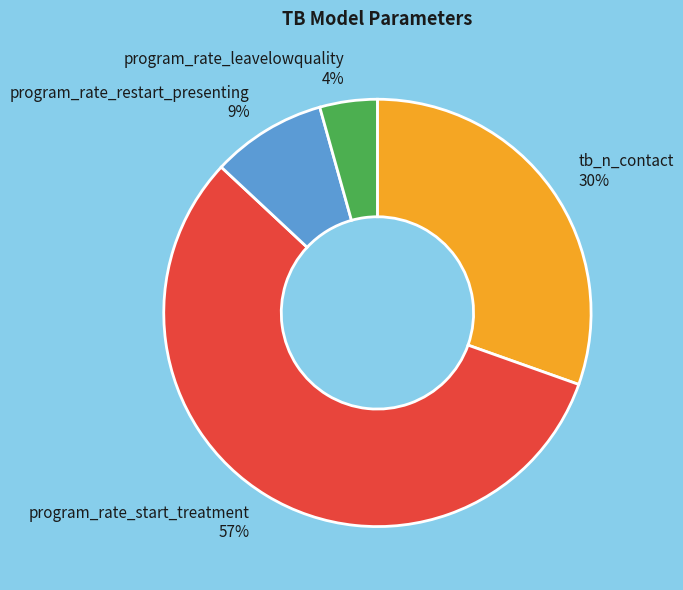

To the nearest percent, what is the difference between the program_rate_leavelowquality and tb_n_contact slice percentages?

26%